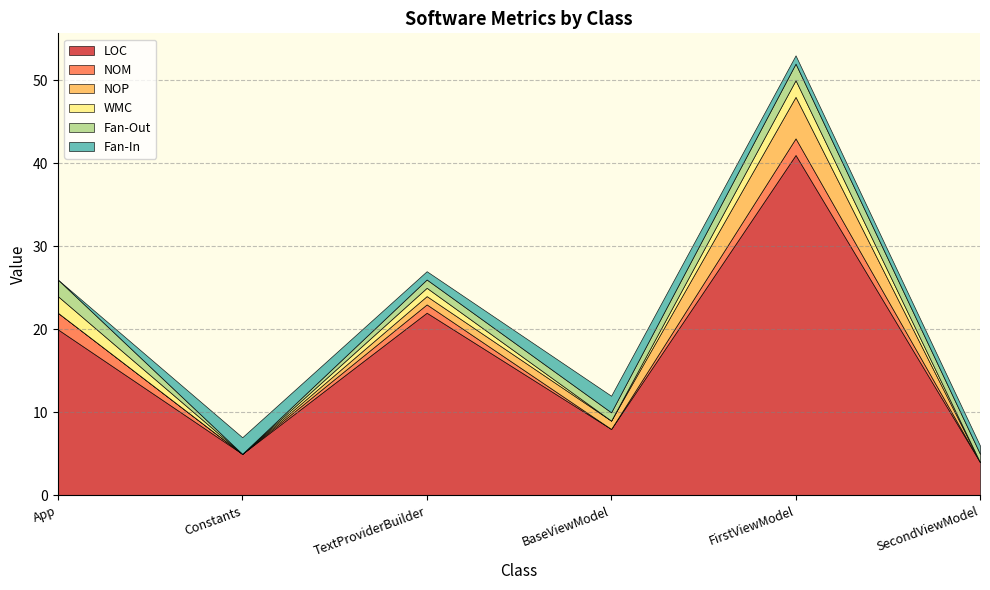

What is the sum of the NOM values at Constants and App?

2